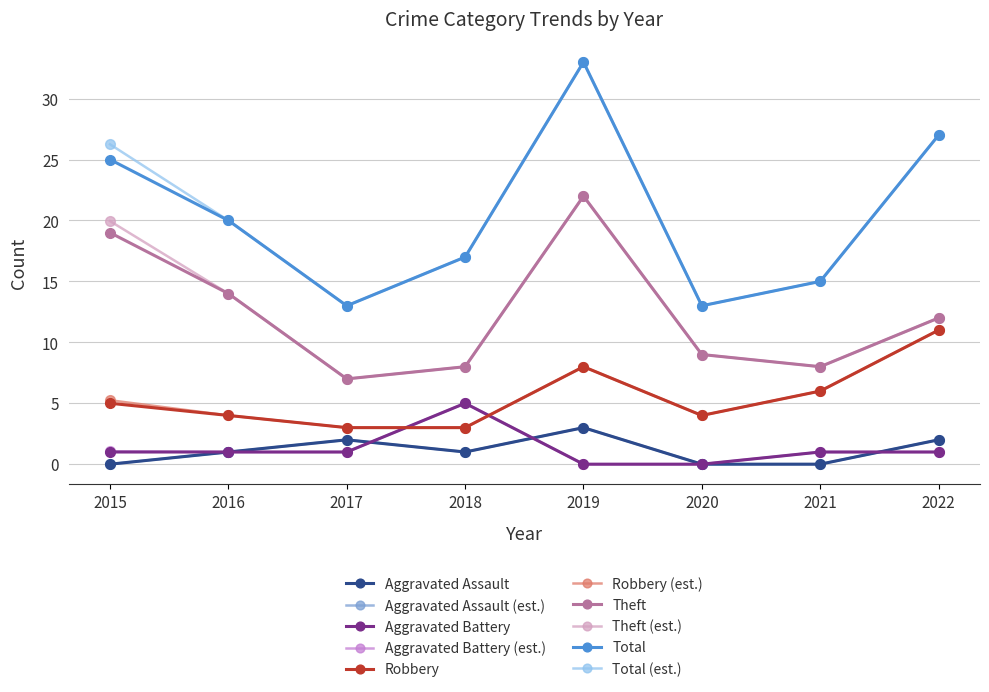

Between 2017 and 2021, which series saw the biggest shift?

Robbery